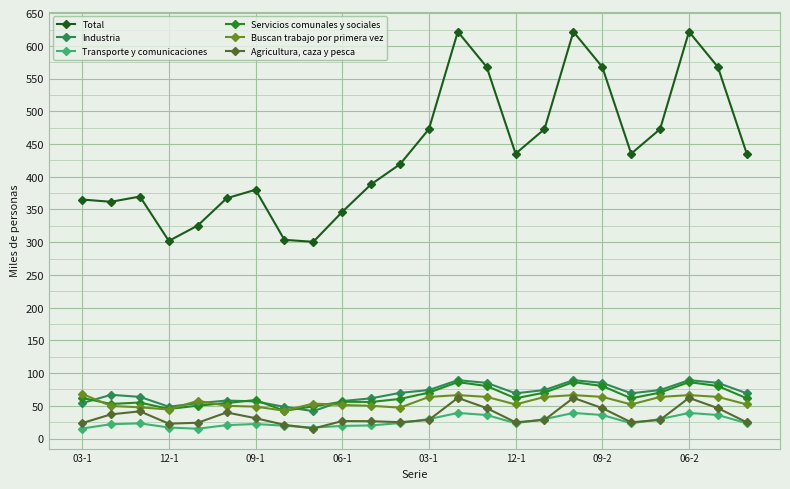

List the series in order of their peak value, lowest first.

Transporte y comunicaciones, Agricultura, caza y pesca, Buscan trabajo por primera vez, Servicios comunales y sociales, Industria, Total